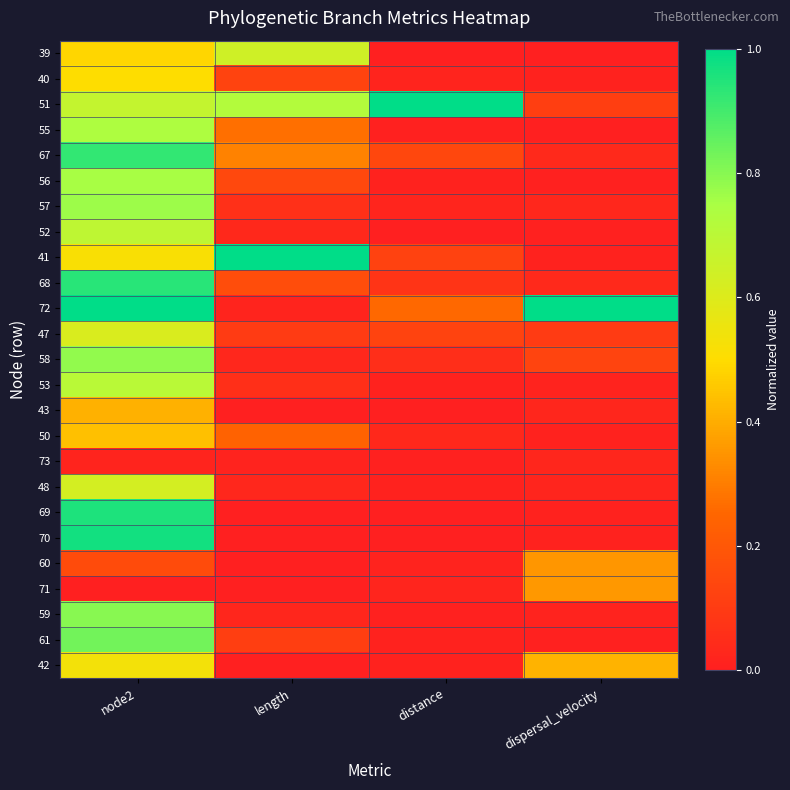

What is the greatest value displayed?

1.0